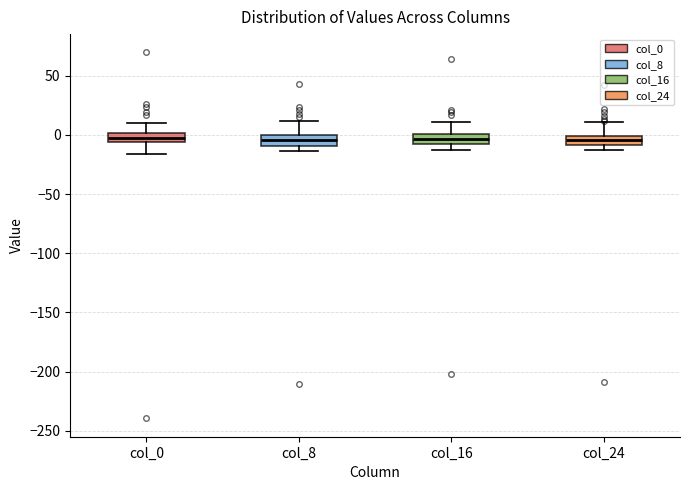

Where is the upper edge of the box for col_16 on the y-axis? The values are not printed on the chart, so give them approximately, as read against the axis.

0